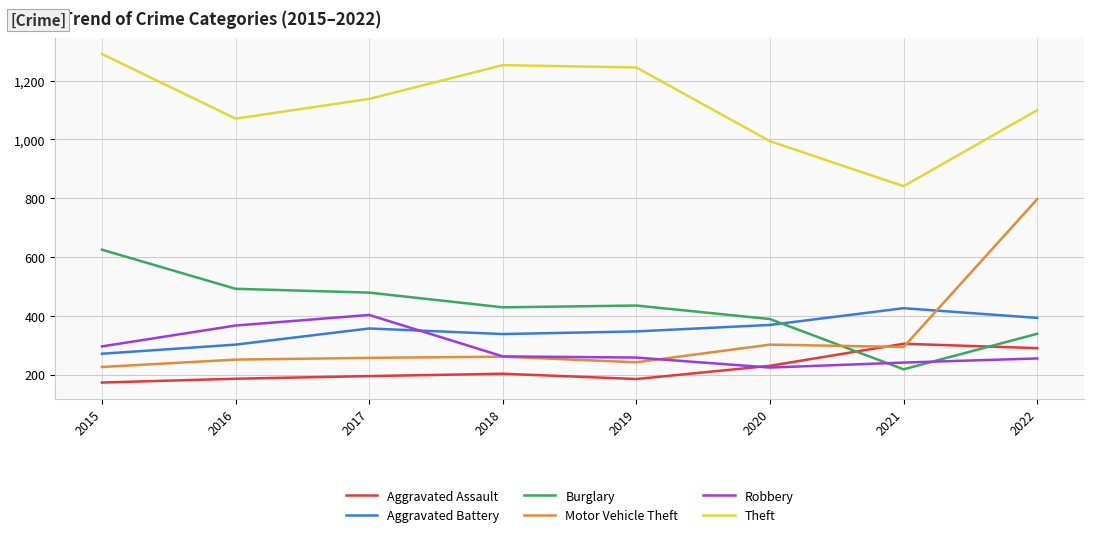

List the series in order of their peak value, lowest first.

Aggravated Assault, Robbery, Aggravated Battery, Burglary, Motor Vehicle Theft, Theft